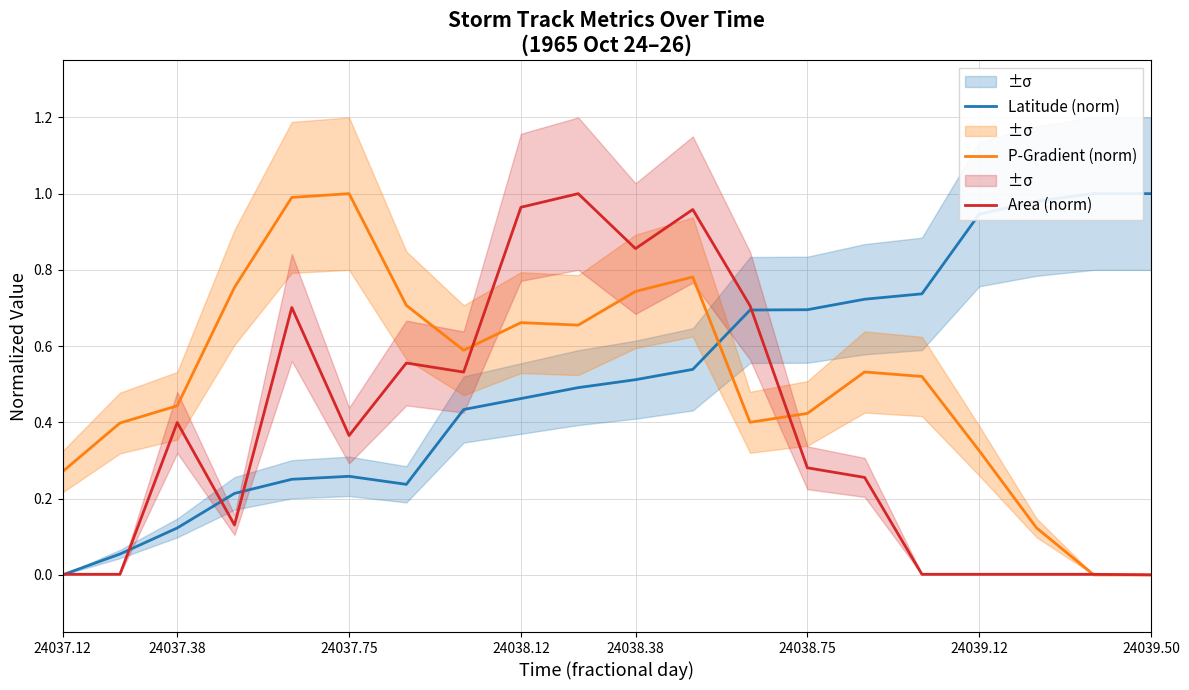

The value of Area (norm) at 24037.38 is 0.6. True or false?

False